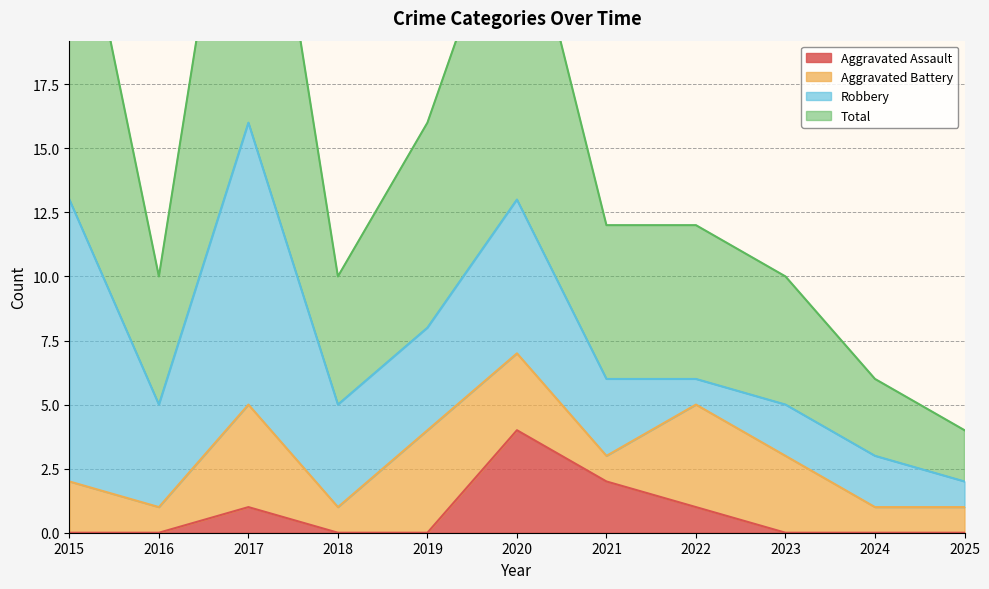

Which series changed the most between 2015 and 2022?

Total